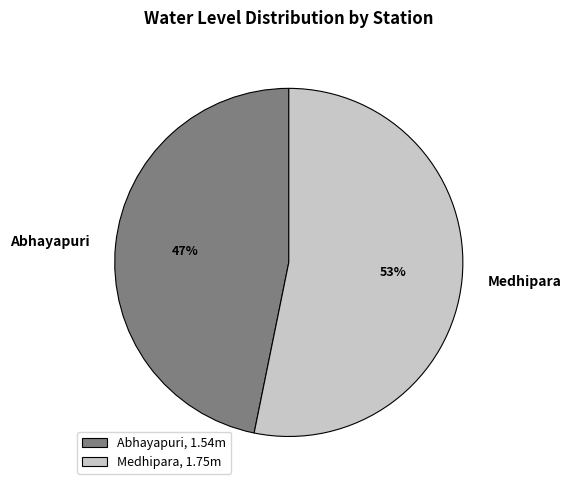

To the nearest percent, what is the difference between the Abhayapuri and Medhipara slice percentages?

6%